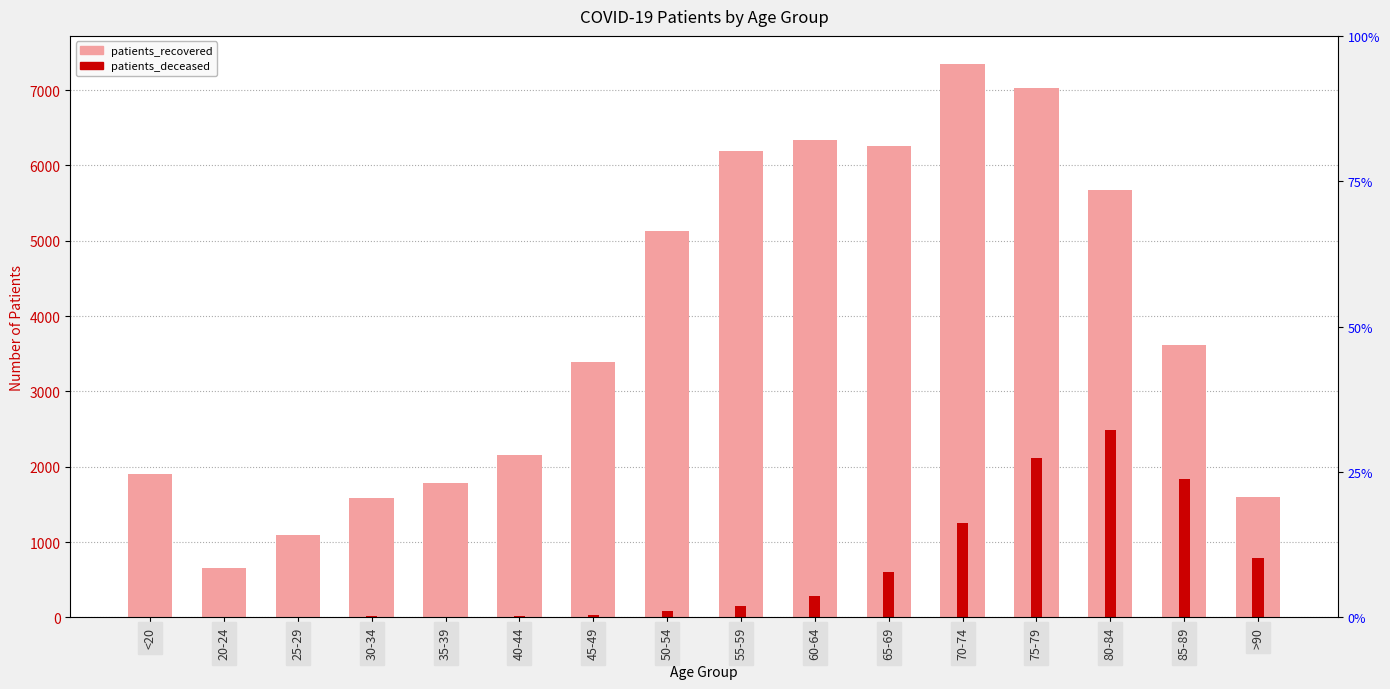

The patients_recovered series shows 7580 at 80-84. True or false?

False